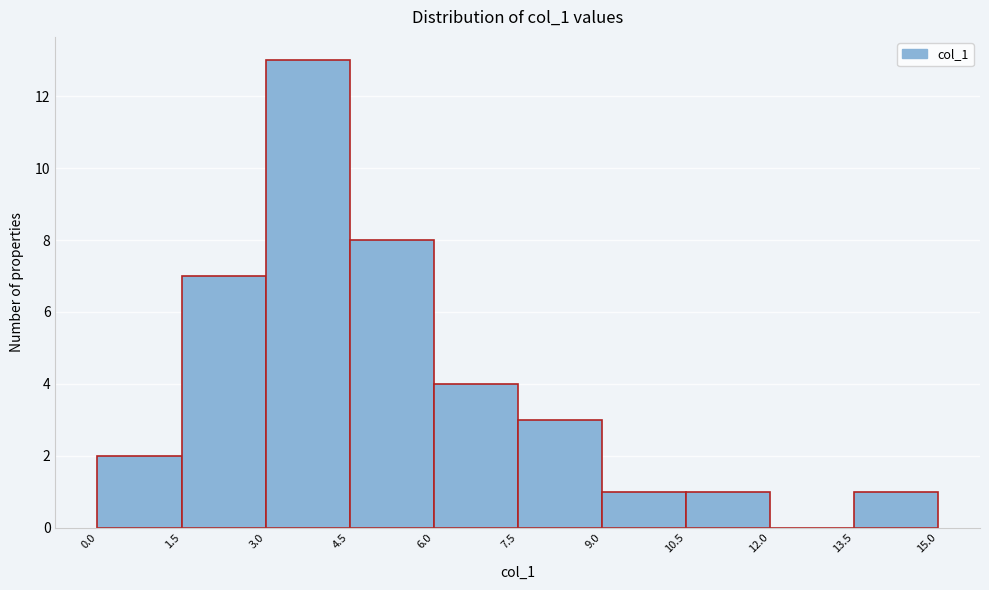

Which range on the x-axis has the tallest bar?

3.0 to 4.5